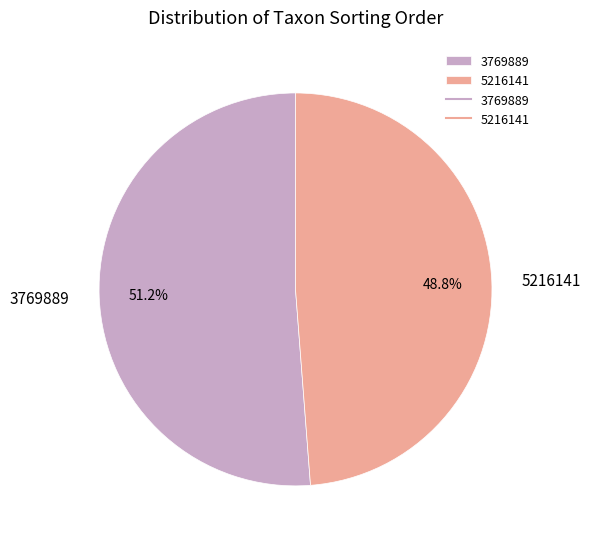

Which category has the smallest portion of the pie?

5216141